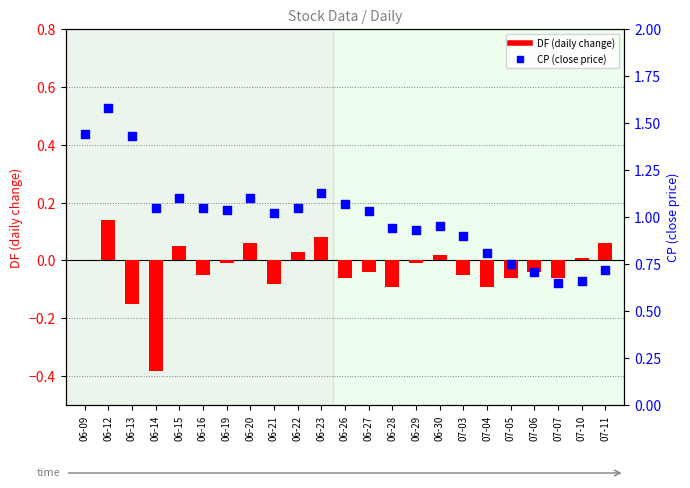

Which series contains the highest Y value?

CP (close price)